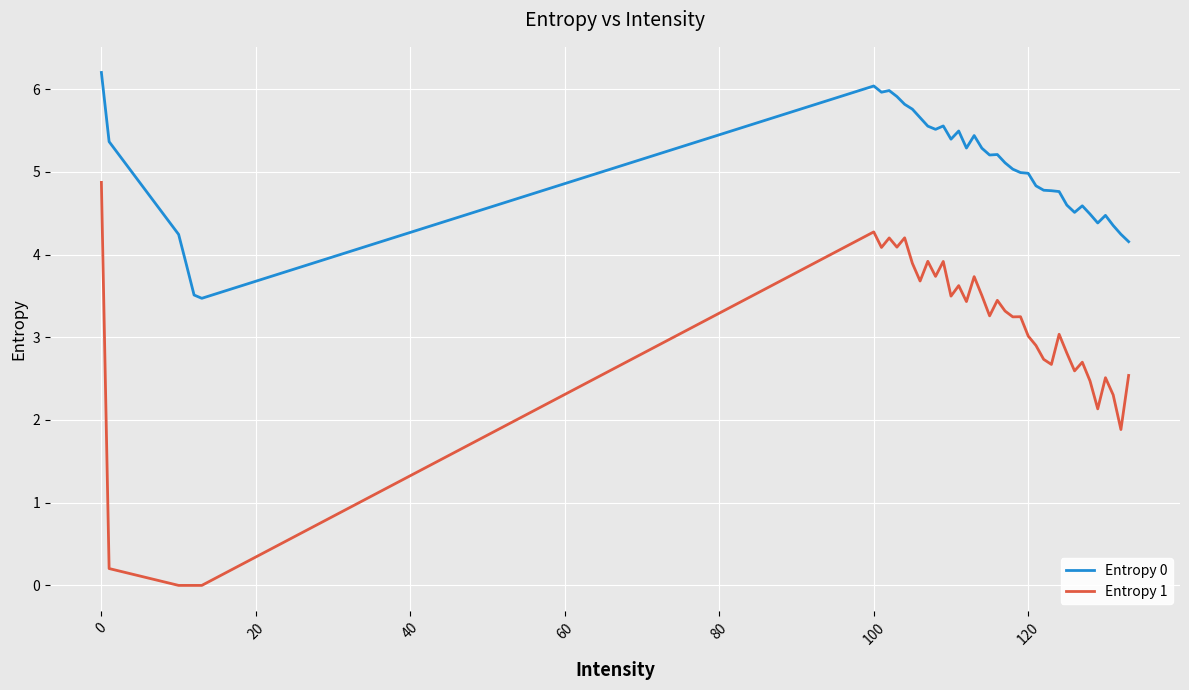

Which series has the widest spread of values?

Entropy 1